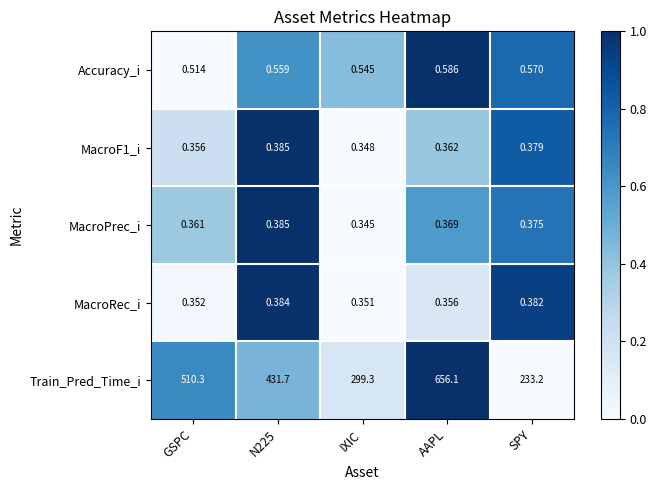

Which label corresponds to the smallest value in the chart?

IXIC